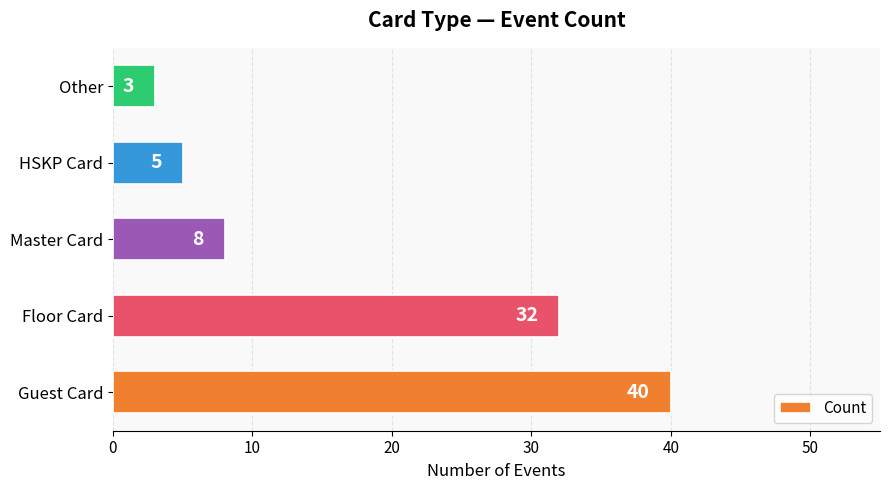

Reading bottom to top, transcribe all the data shown in this chart.

40	32	8	5	3